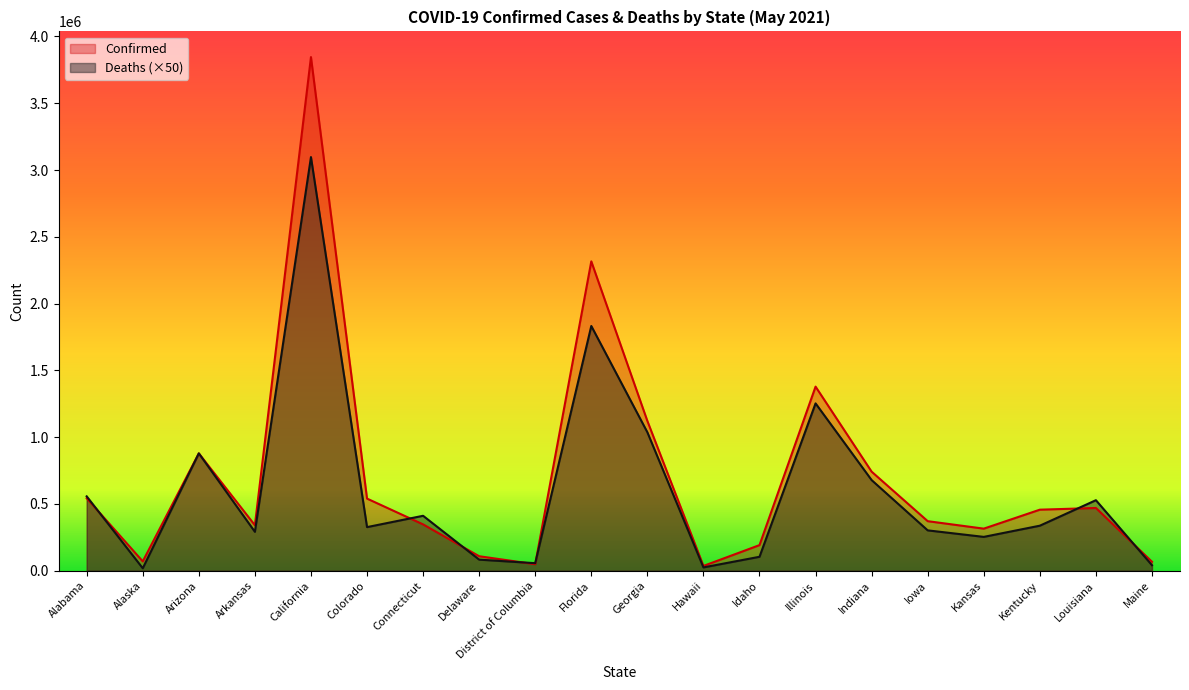

What is the total value across all series at Georgia?

2158222